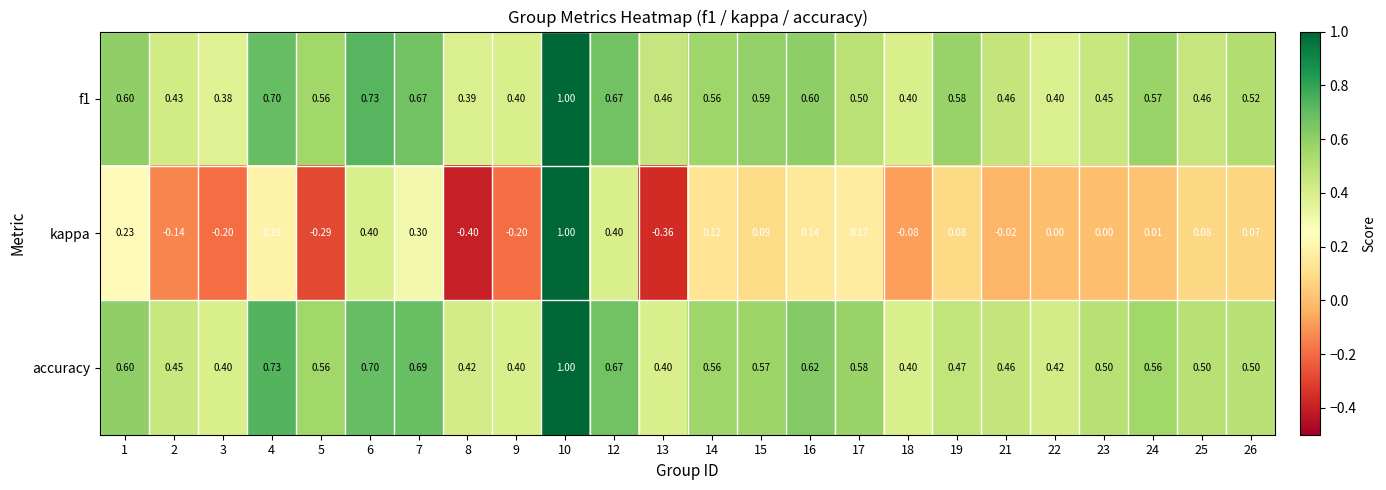

Is the value of kappa at 22 greater than the value of f1 at 22?

No